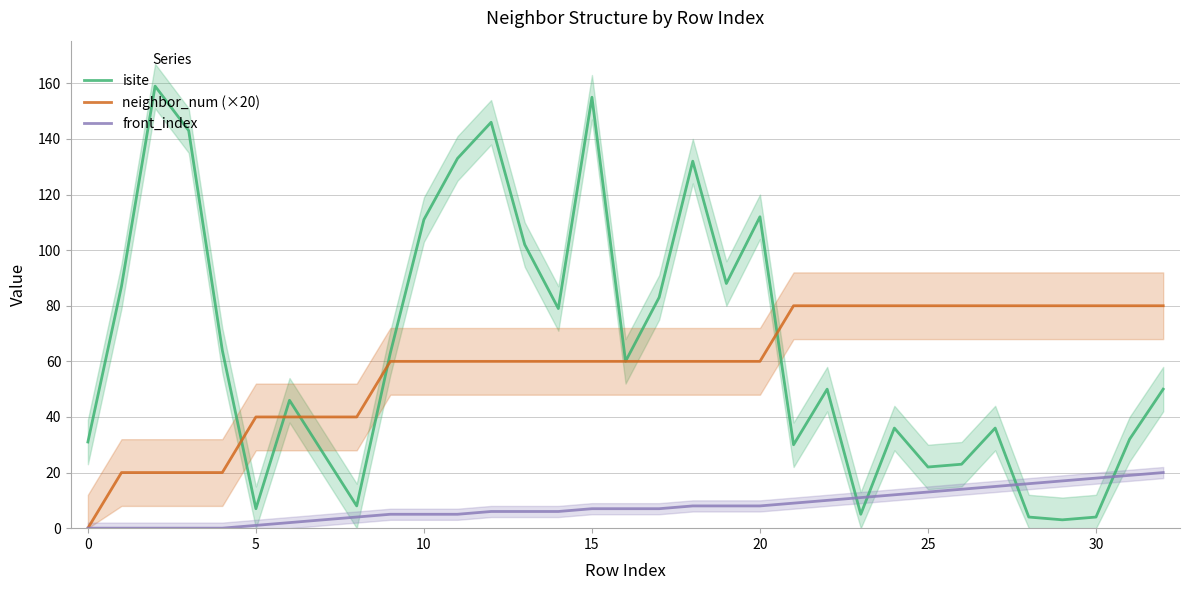

Where is isite nearest to the value 81?

14